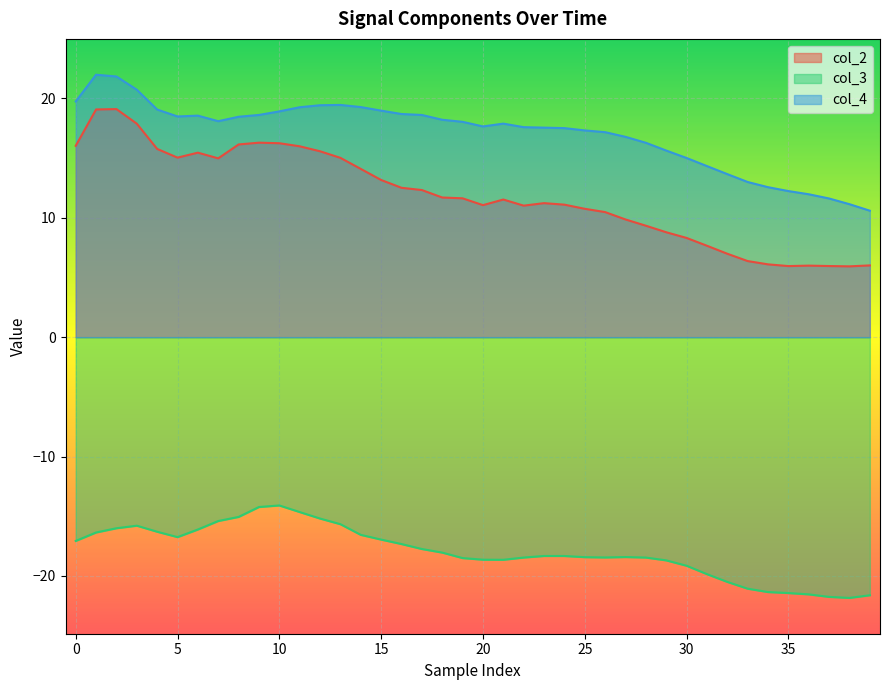

How many lines are shown in the chart?

3